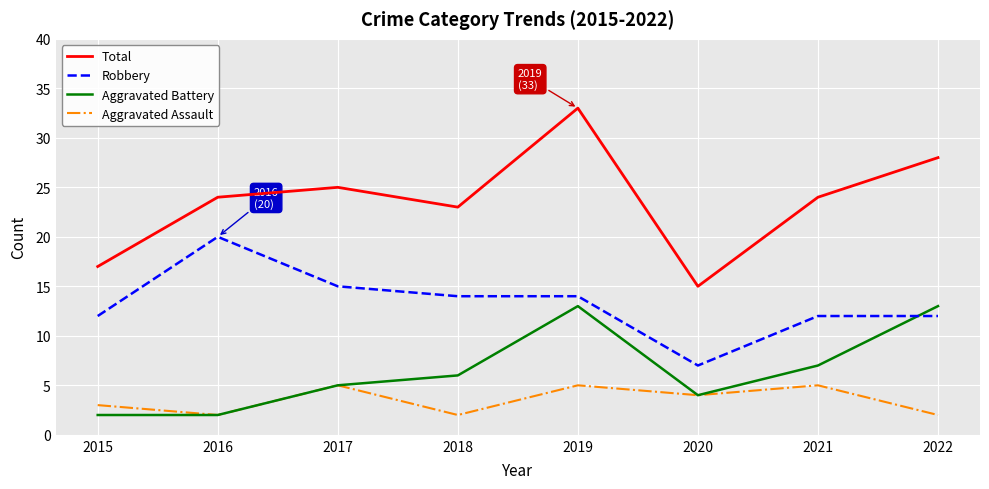

Is this an area chart (filled region under the line)?

No